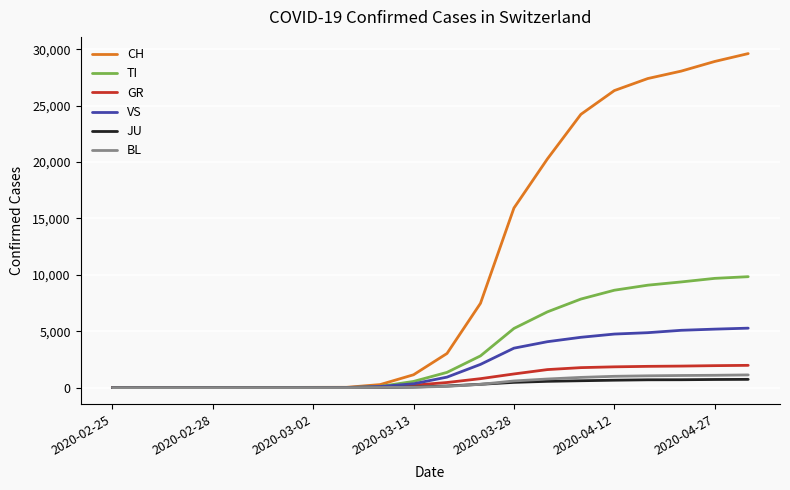

Which series has the widest spread of values?

CH